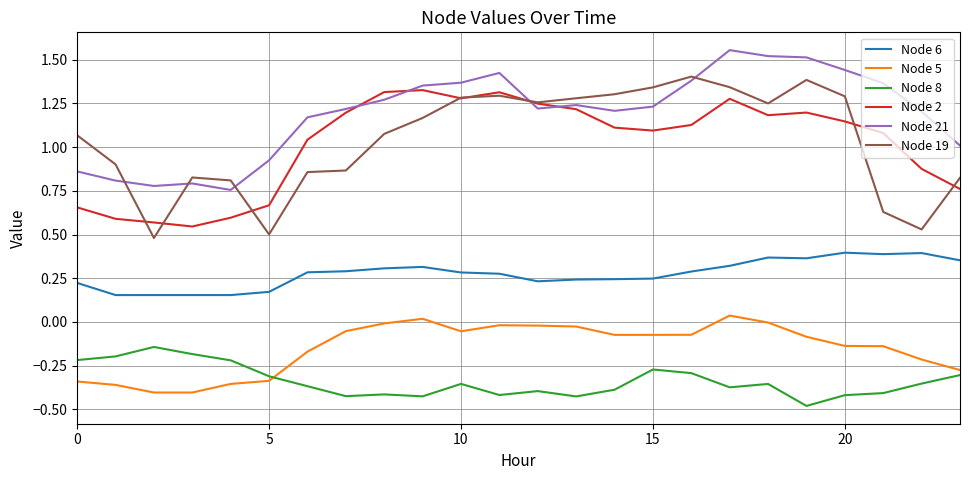

How many lines are shown in the chart?

6